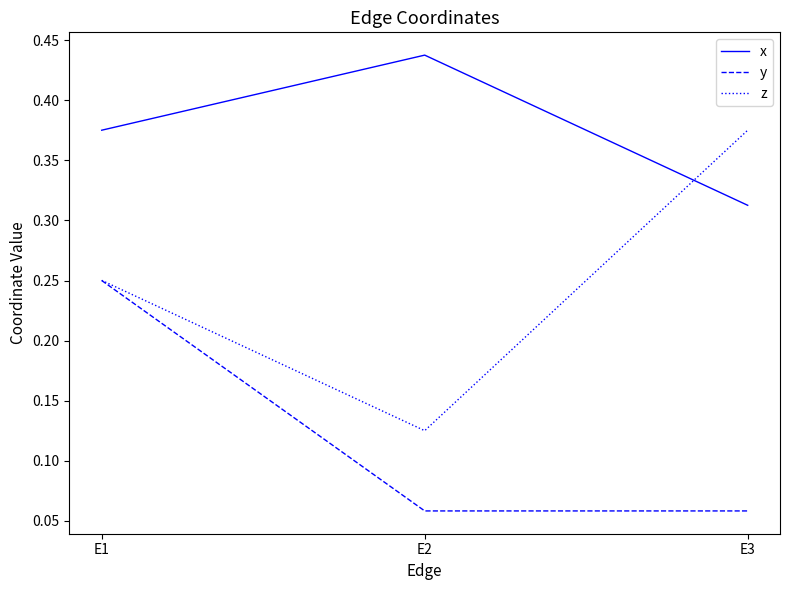

What are all the series names shown in the legend?

x, y, z